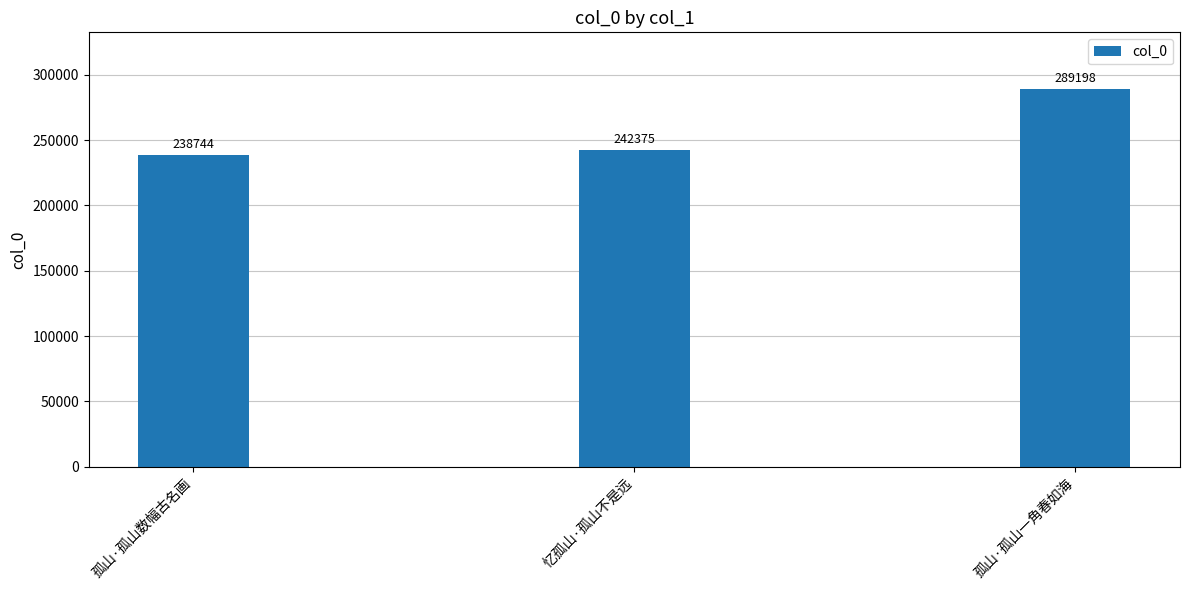

Rank the categories by value from highest to lowest.

孤山·孤山一角春如海, 忆孤山·孤山不是远, 孤山·孤山数幅古名画